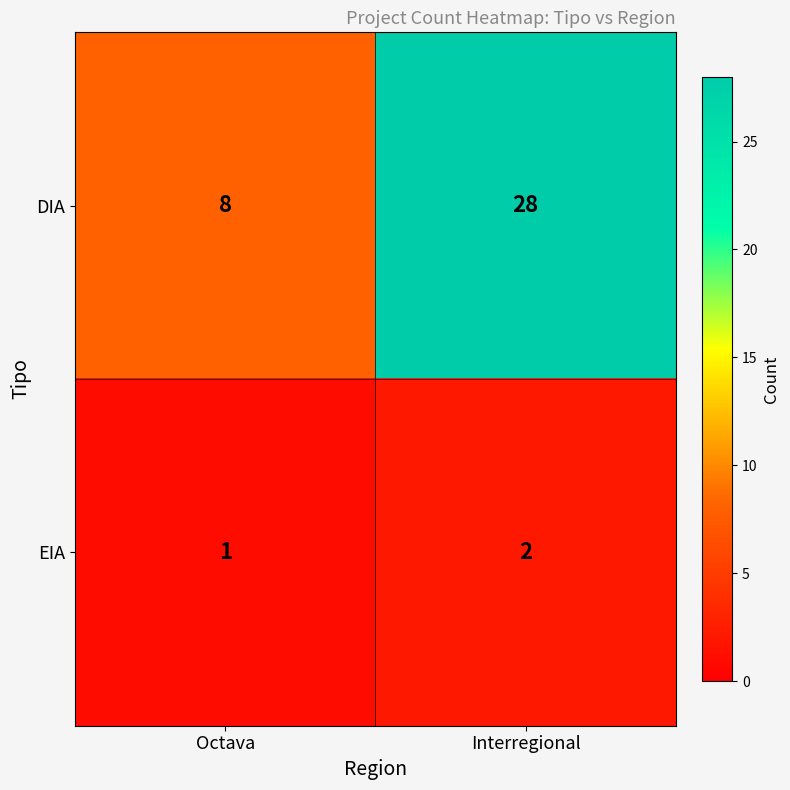

The DIA series shows 16 at Interregional. True or false?

False